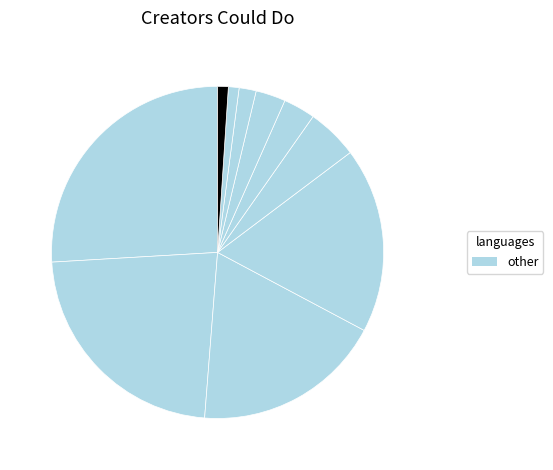

How many segments does this pie chart have?

10